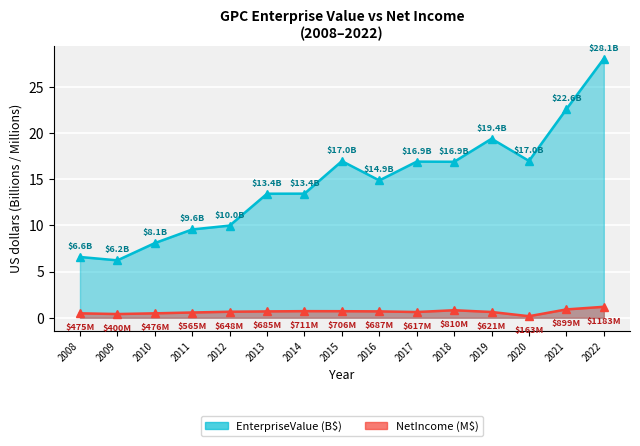

What is the label of the 10th point from the left?

2017